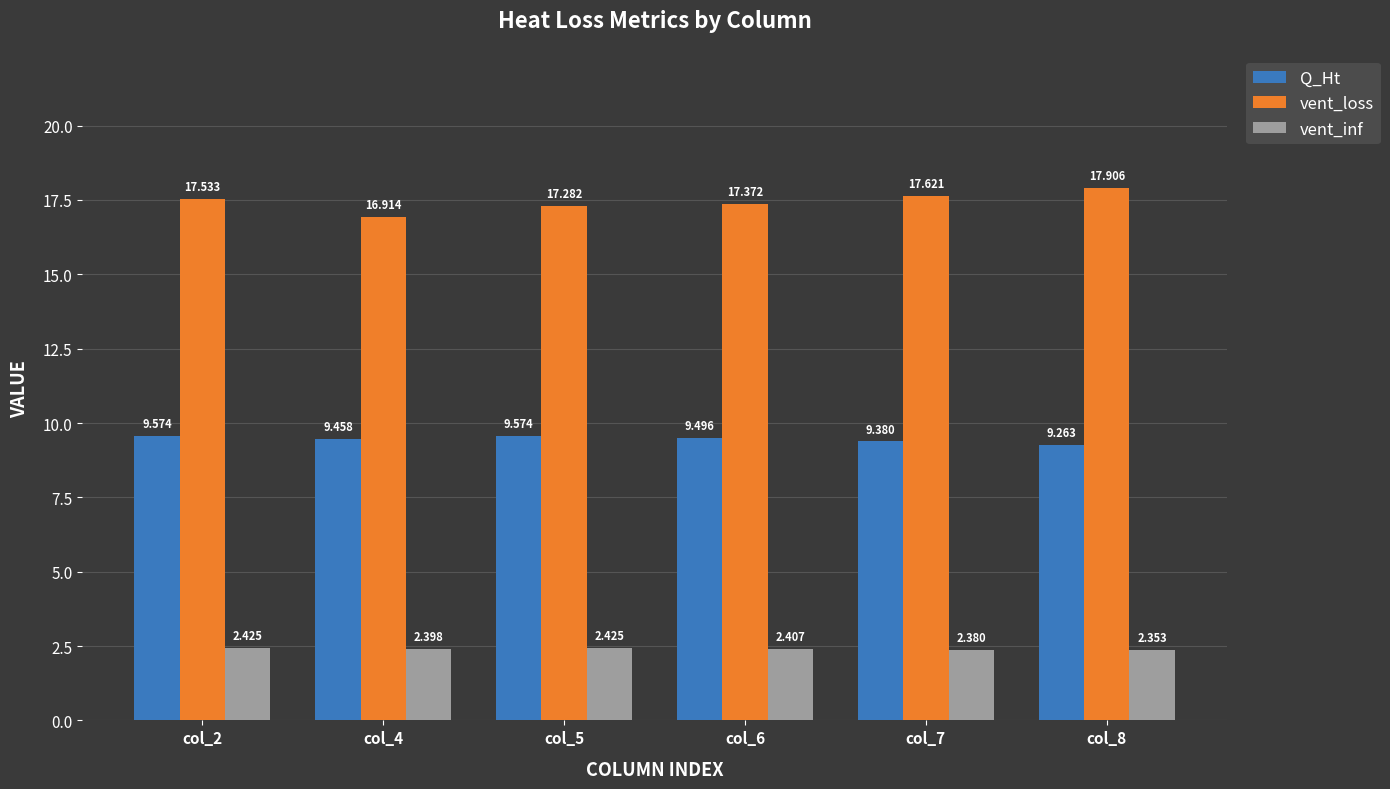

How many bars are there in each group?

3